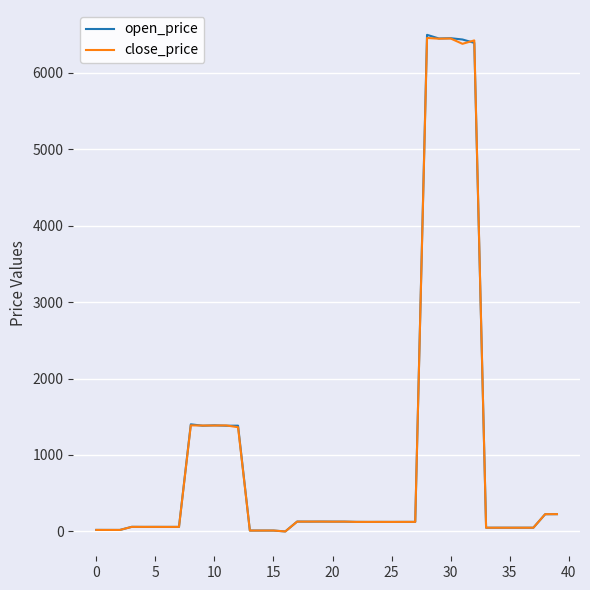

In close_price, how many points are lower than both neighbors (excluding endpoints)?

12